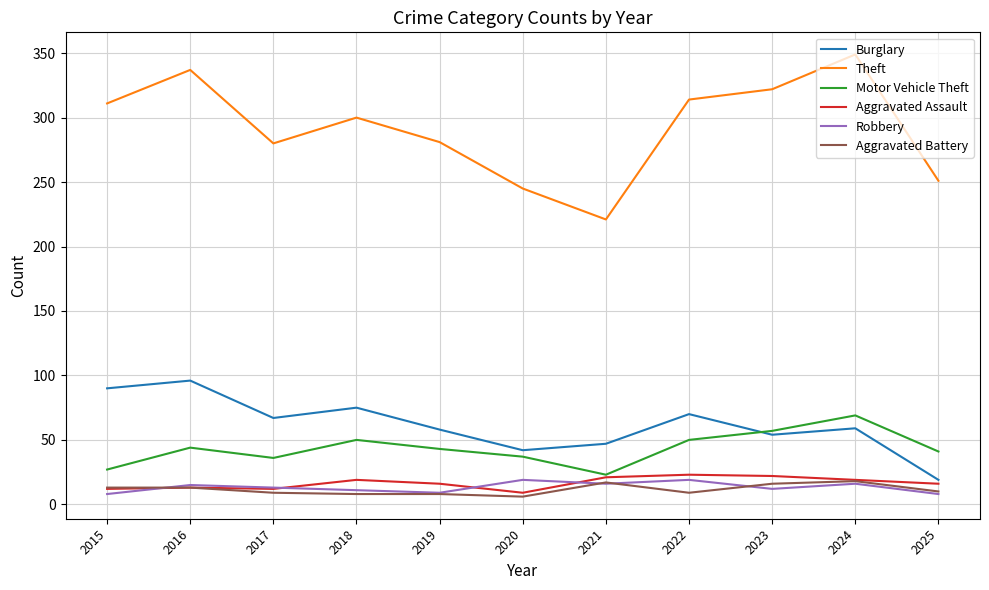

What are all the series names shown in the legend?

Burglary, Theft, Motor Vehicle Theft, Aggravated Assault, Robbery, Aggravated Battery